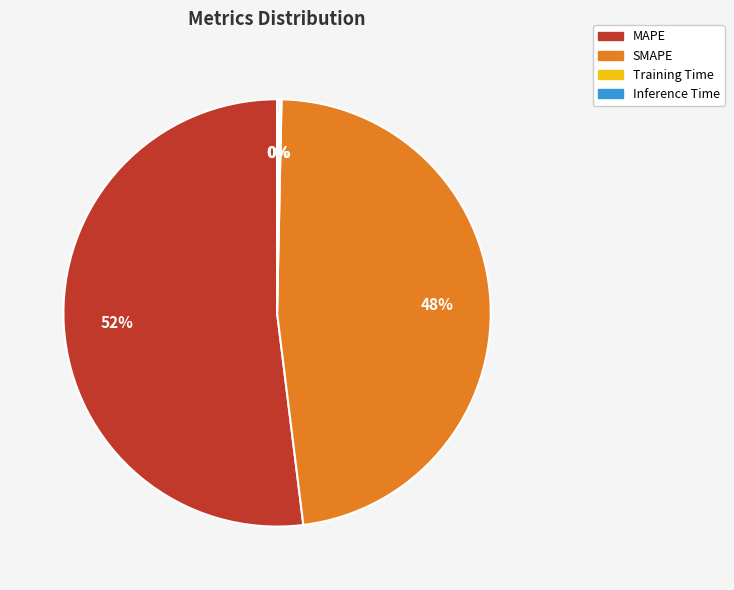

The MAPE slice represents 52% of the pie. True or false?

True